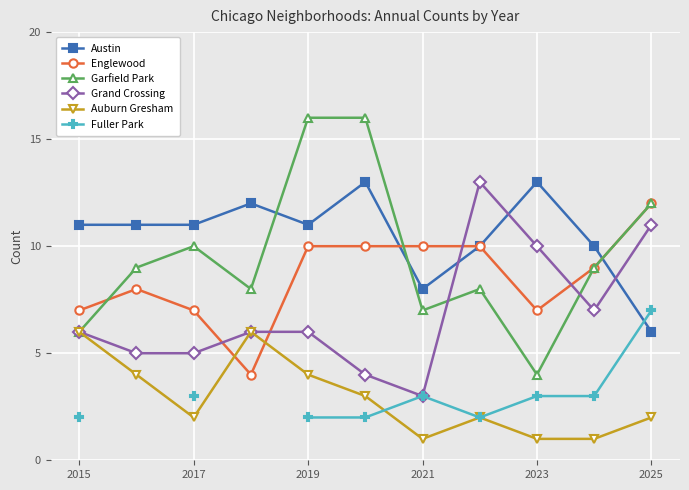

What are all the series names shown in the legend?

Austin, Englewood, Garfield Park, Grand Crossing, Auburn Gresham, Fuller Park